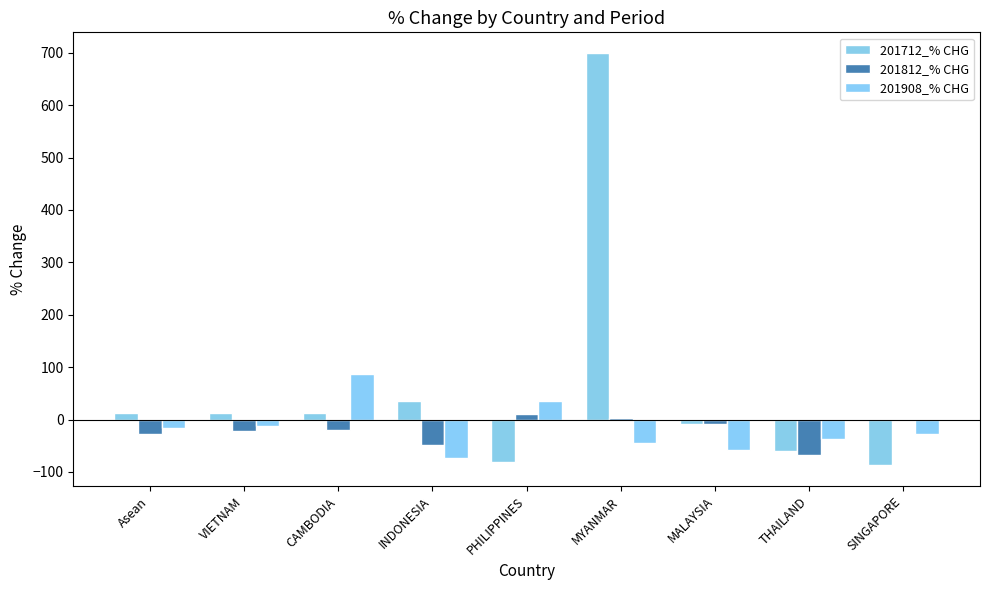

At which label is 201712_% CHG closest to 305?

INDONESIA